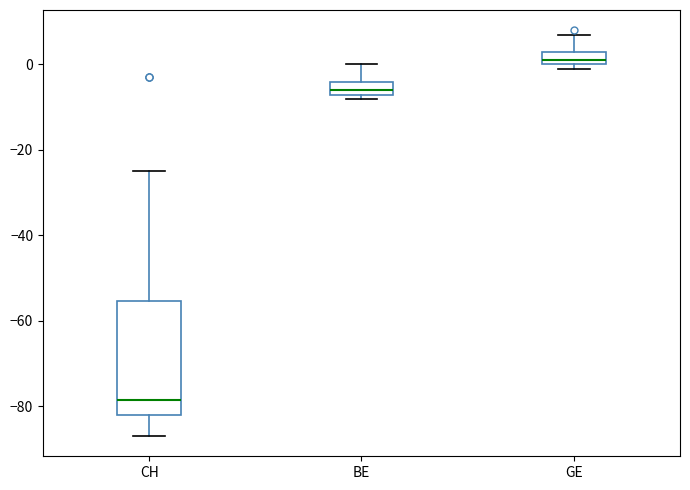

Reading left to right, read every box against the y-axis: the position of its median line, the range the box covers, and the ends of its whiskers. The values are not printed on the chart, so give them approximately, as read against the axis.

CH: median -78, box -82 to -56, whiskers -86 to -24
BE: median -6, box -8 to -4, whiskers -8 (just below the box's lower edge) to 0
GE: median 2, box 0 to 4, whiskers 0 (just below the box's lower edge) to 8